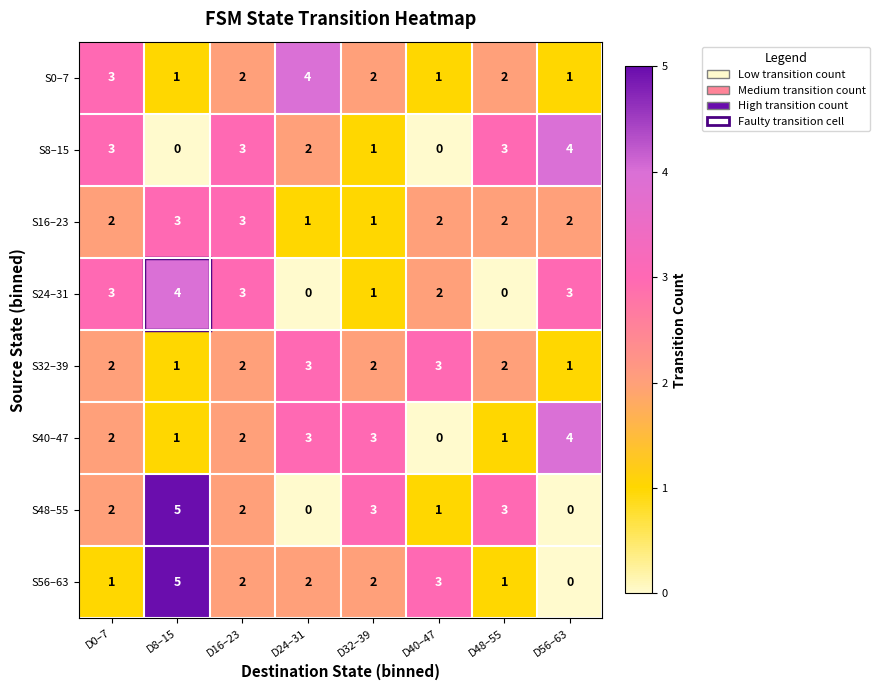

Which category has the highest value across all series?

D8–15